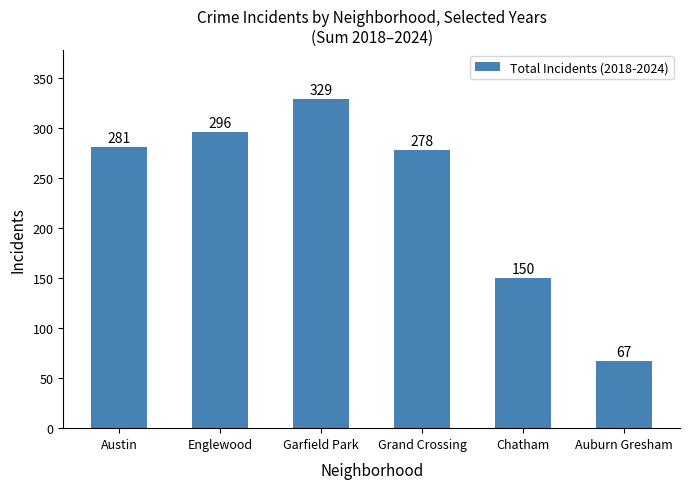

Count the number of data series in this chart.

1